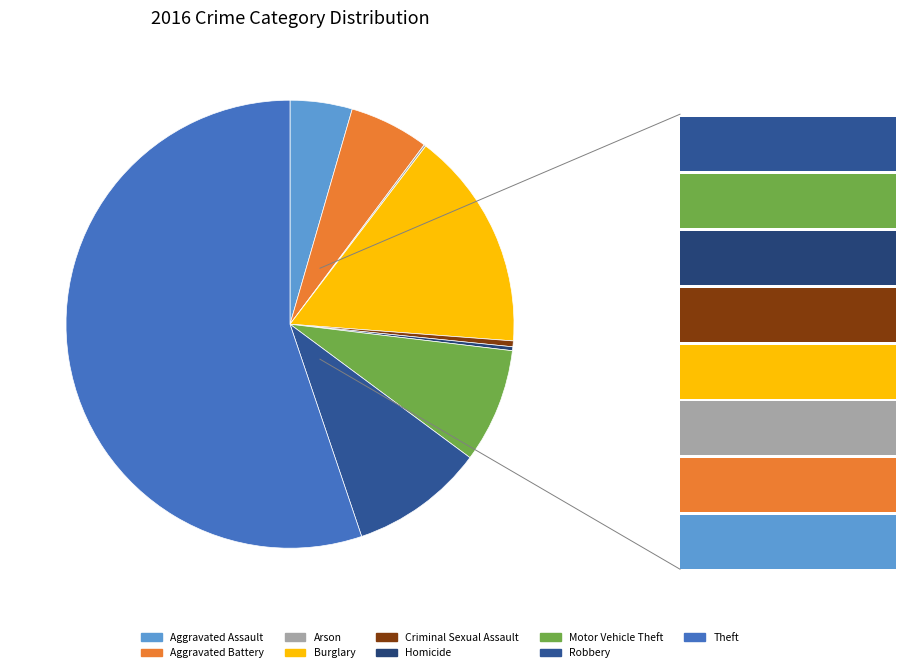

To the nearest percent, what is the combined percentage of Robbery and Theft?

65%